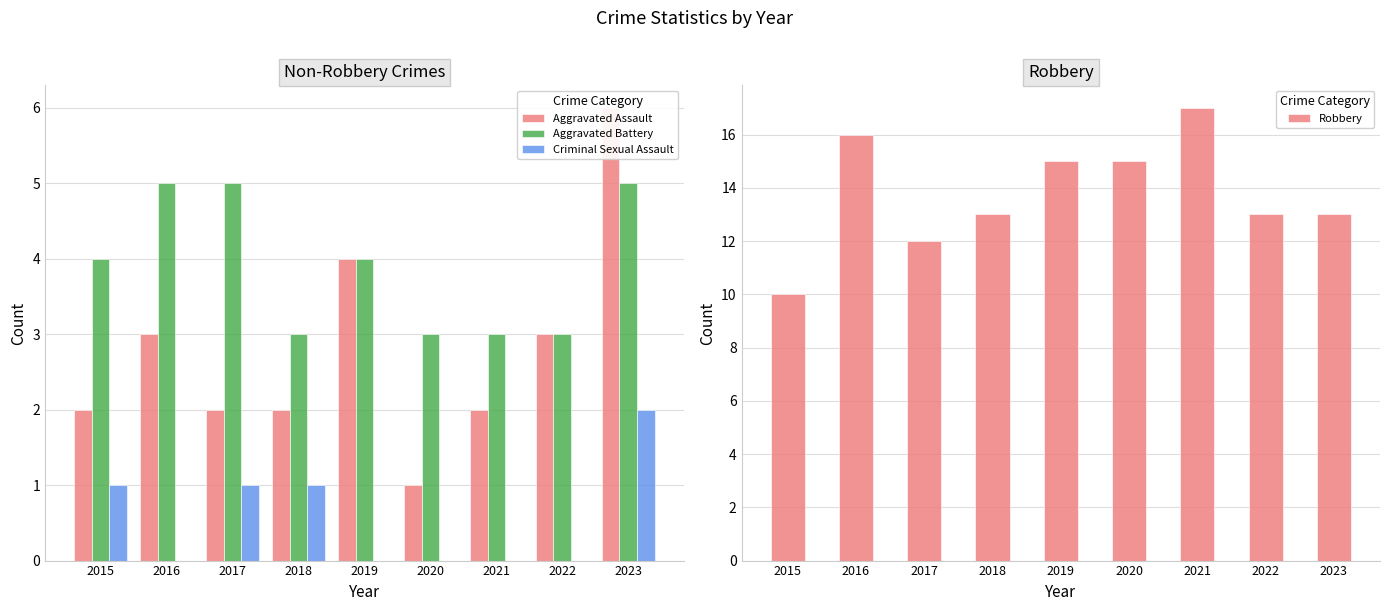

Which category has the lowest value in the Aggravated Assault series?

2020